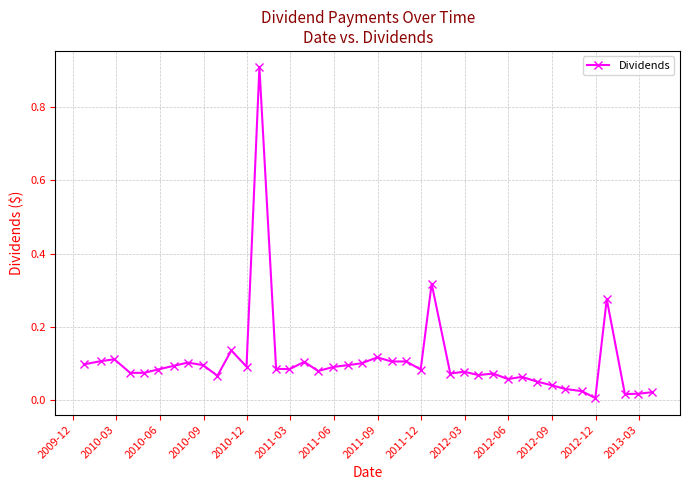

Does the chart have visible grid lines?

Yes